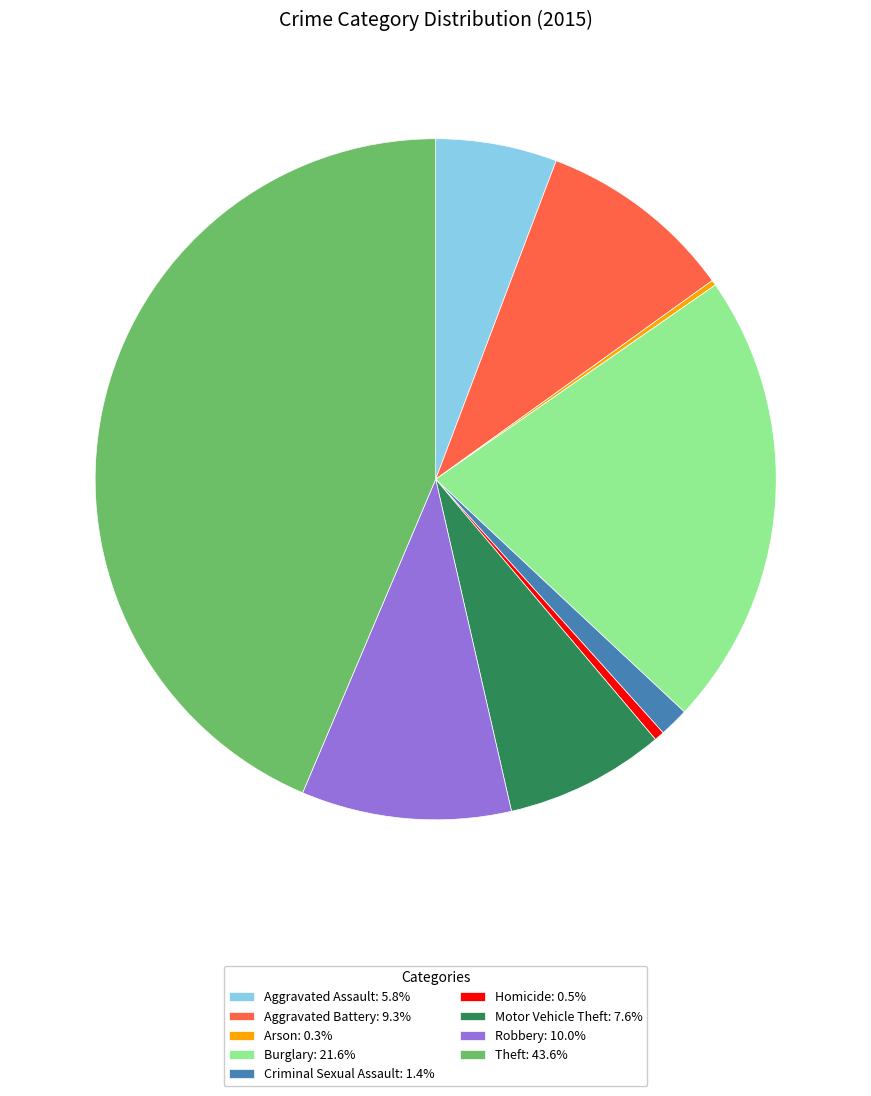

The Homicide slice represents 10% of the pie. True or false?

False